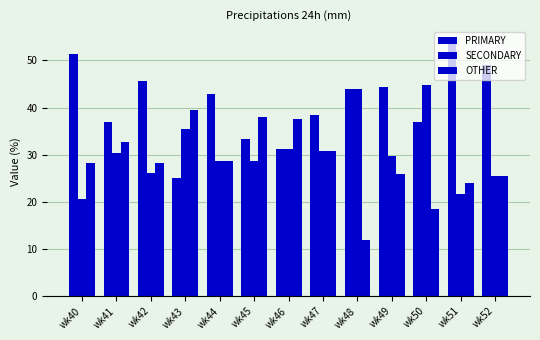

Which series changed the most between wk41 and wk47?

OTHER